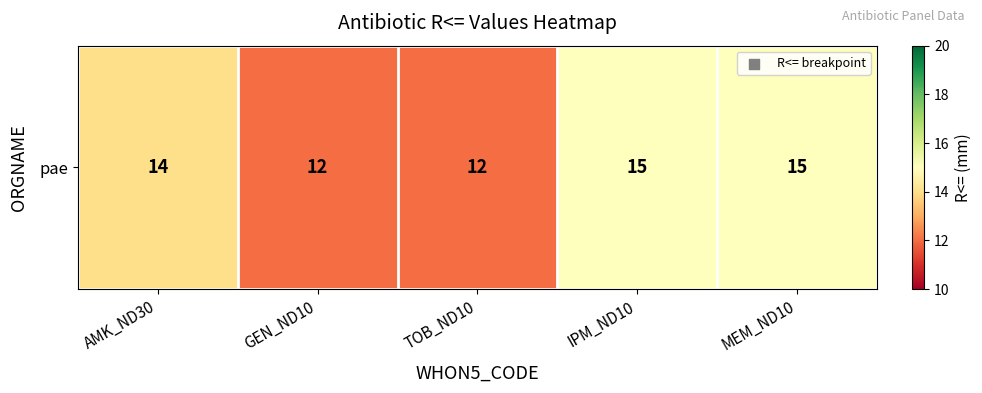

The value at TOB_ND10 is 12. True or false?

True